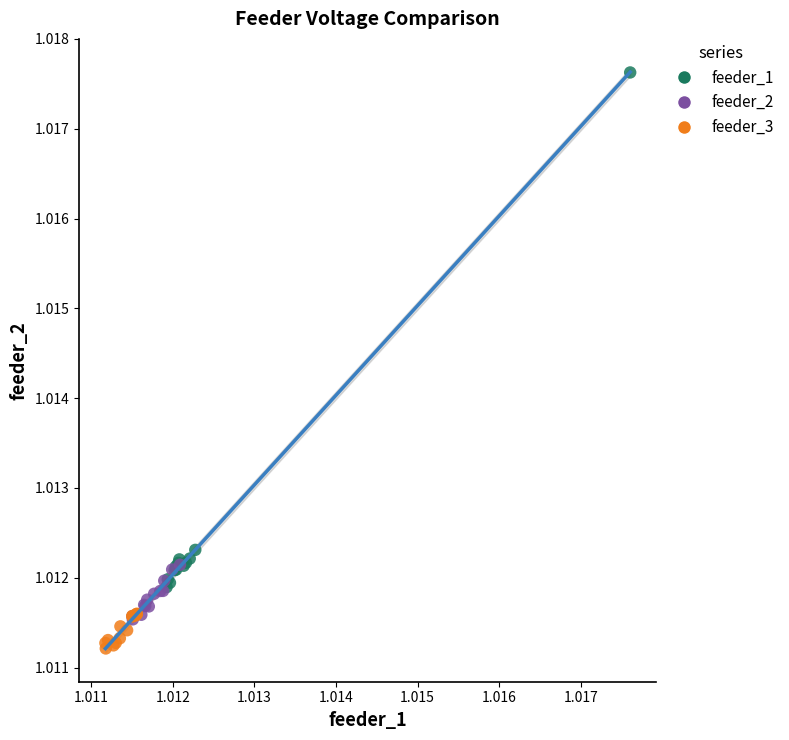

Which series reaches the maximum Y coordinate?

feeder_1